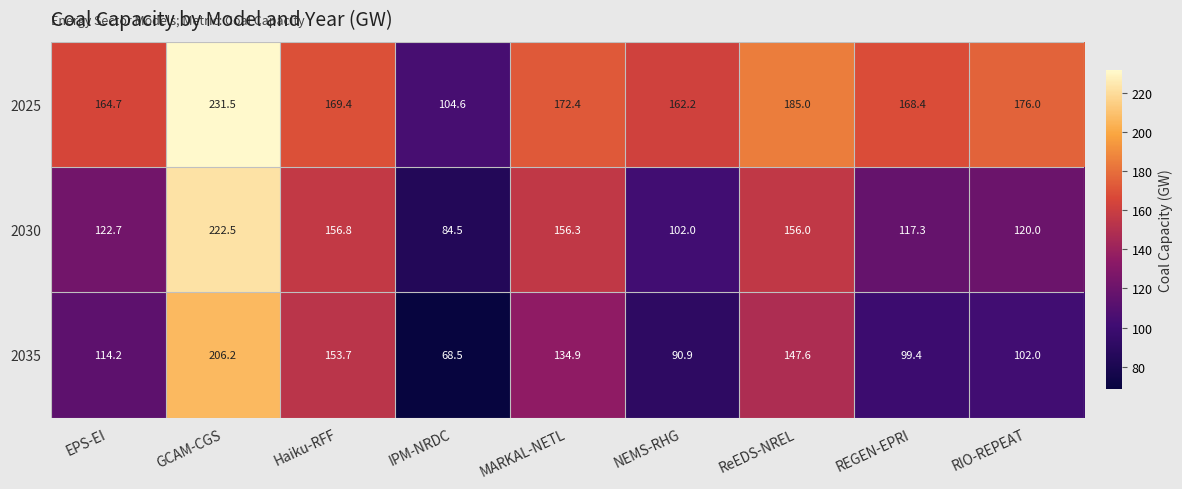

Where is 2035 nearest to the value 137?

MARKAL-NETL